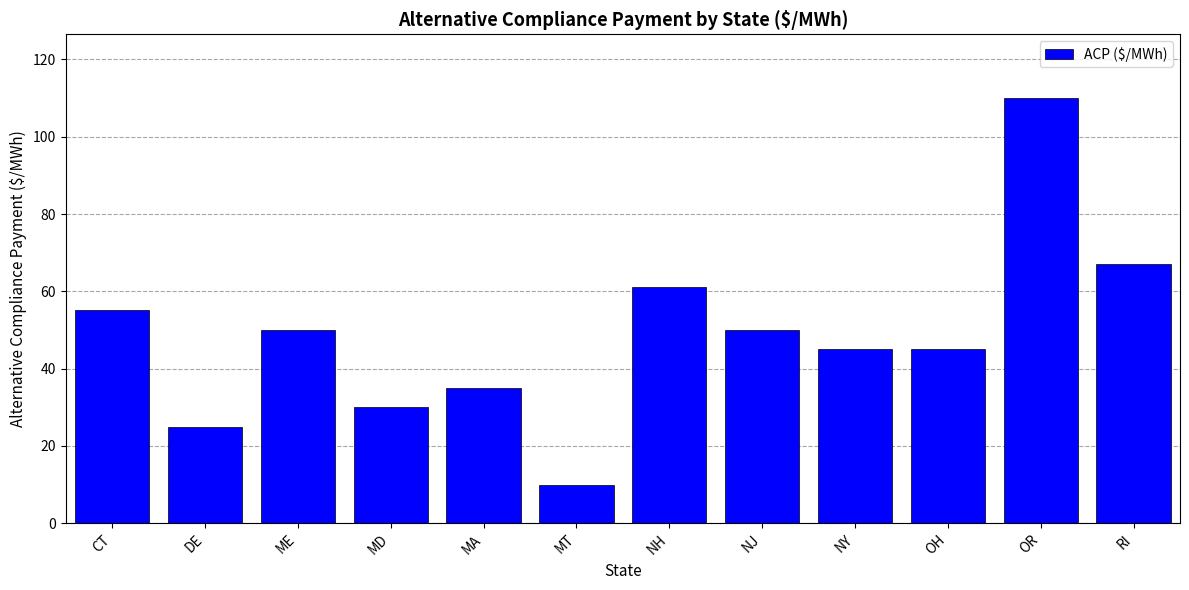

Which category has the lowest value across all series?

MT